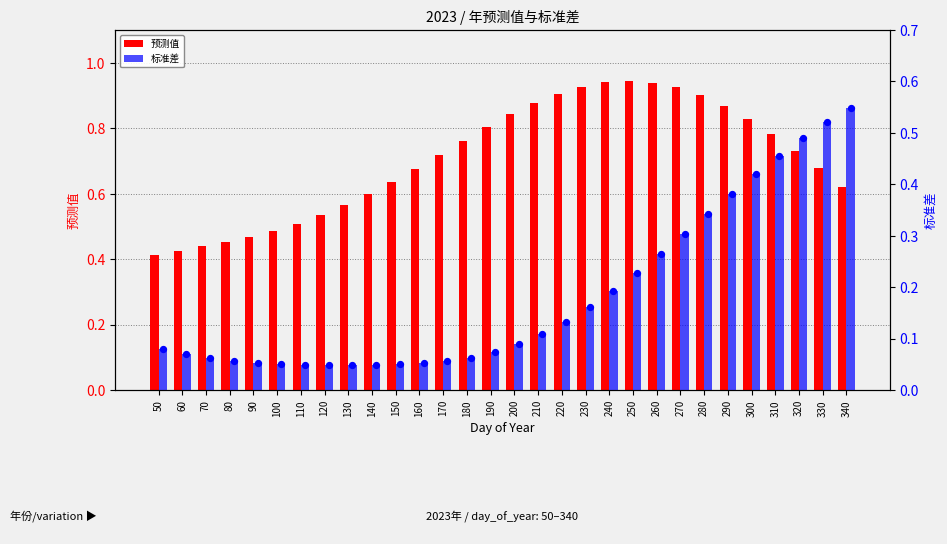

At which category is the sum across all series the highest?

290